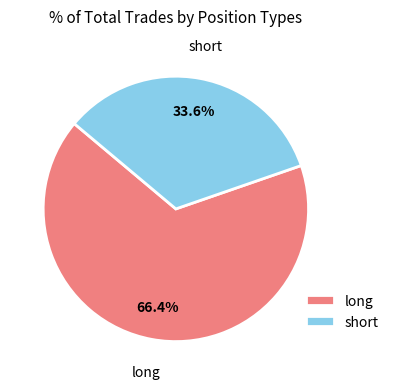

Approximately how many times larger is the value at short compared to long?

0.5